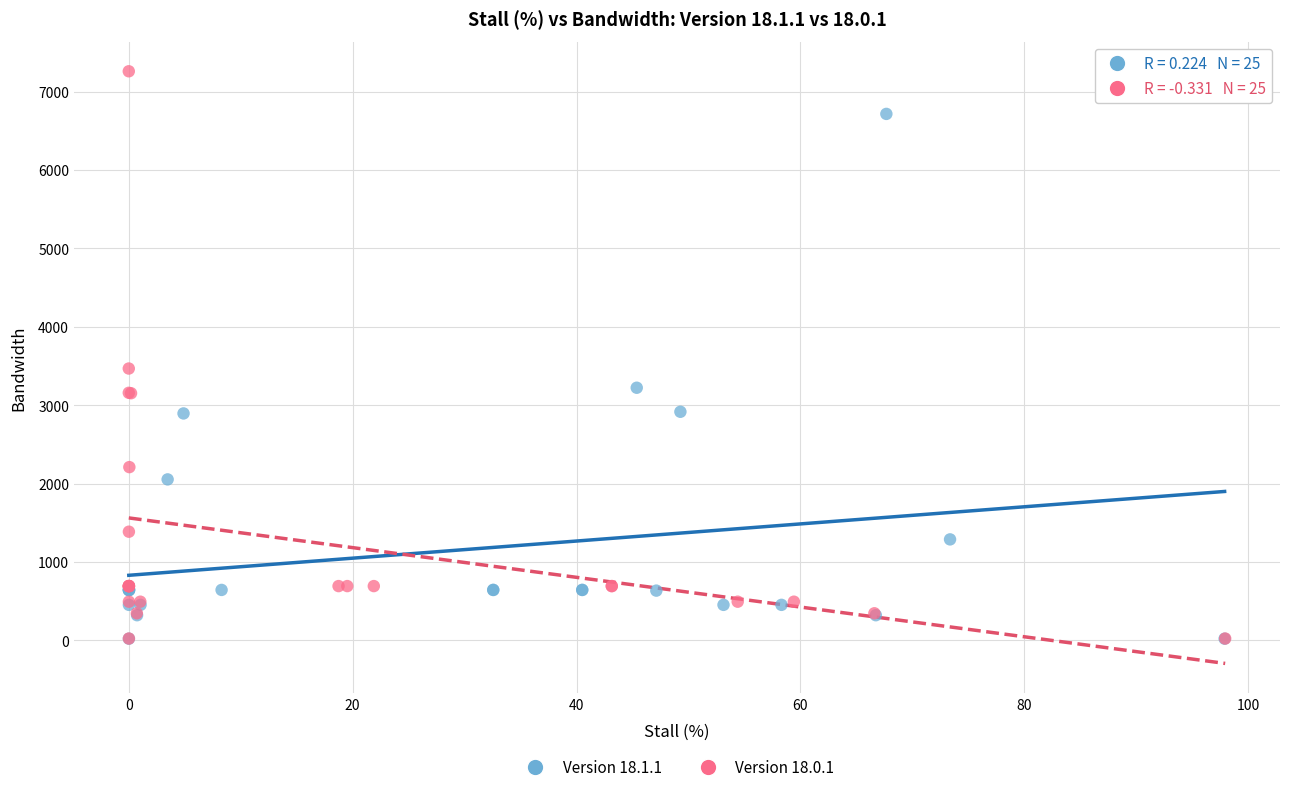

Which series reaches the maximum Y coordinate?

Version 18.0.1